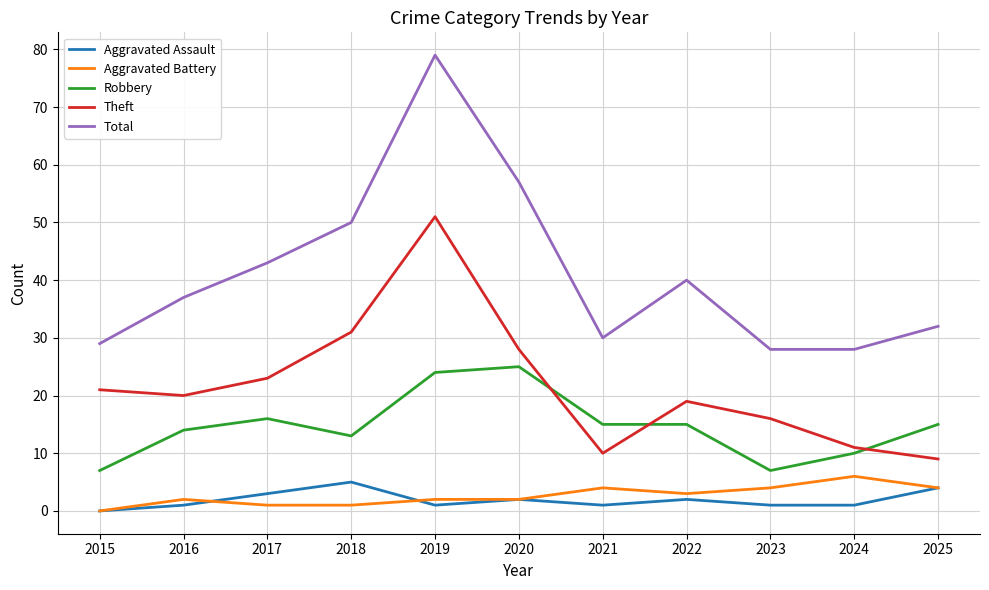

Which series has the widest spread of values?

Total